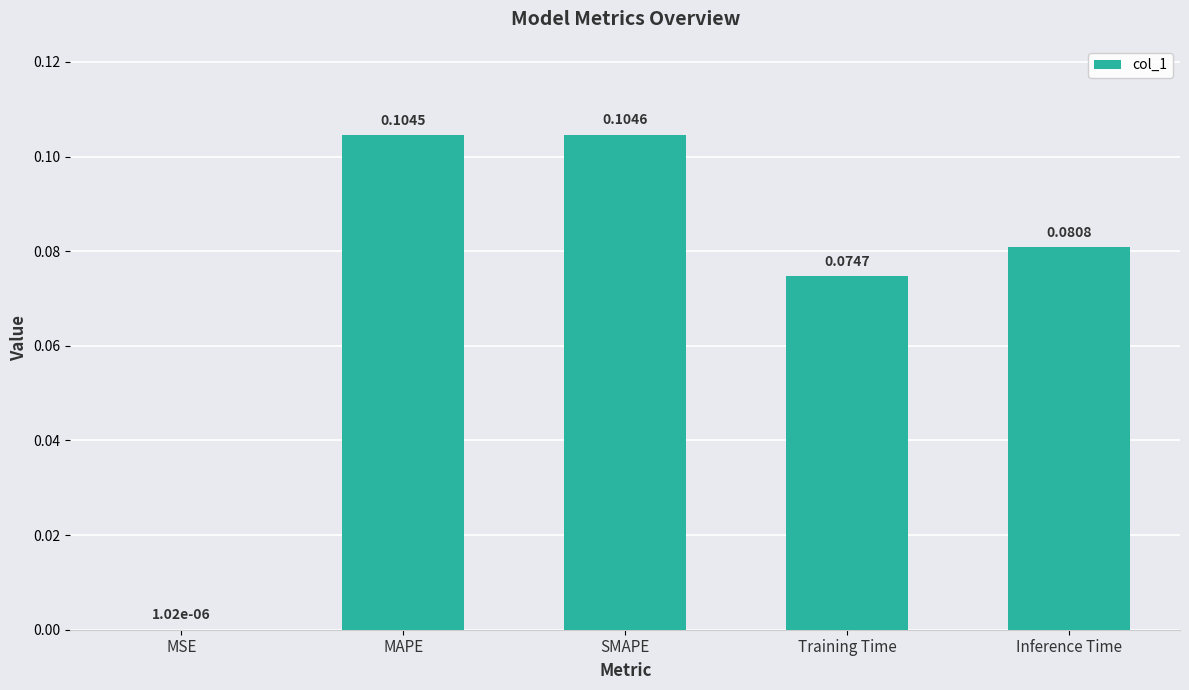

Are the bars horizontal?

No